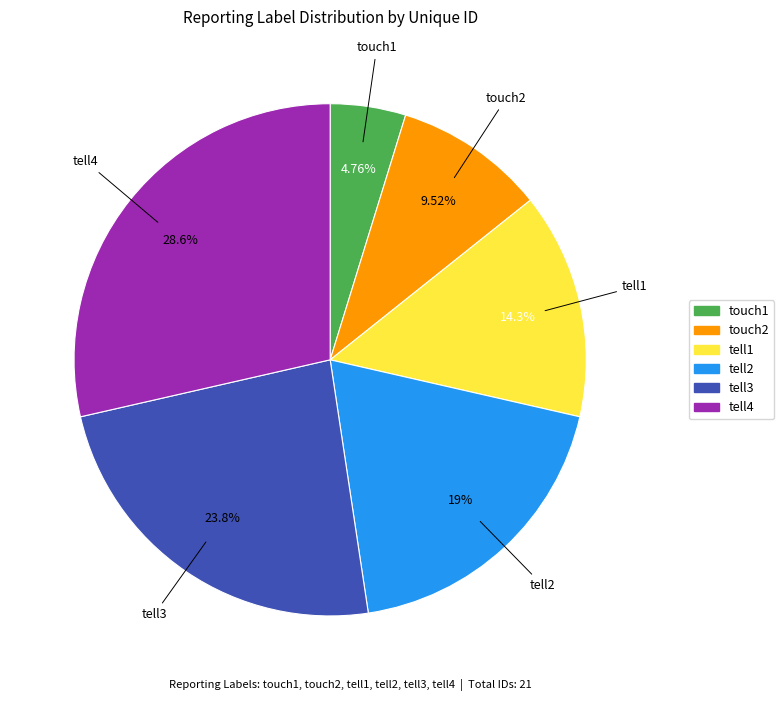

To the nearest percent, what is the combined percentage of touch1 and tell1?

19%